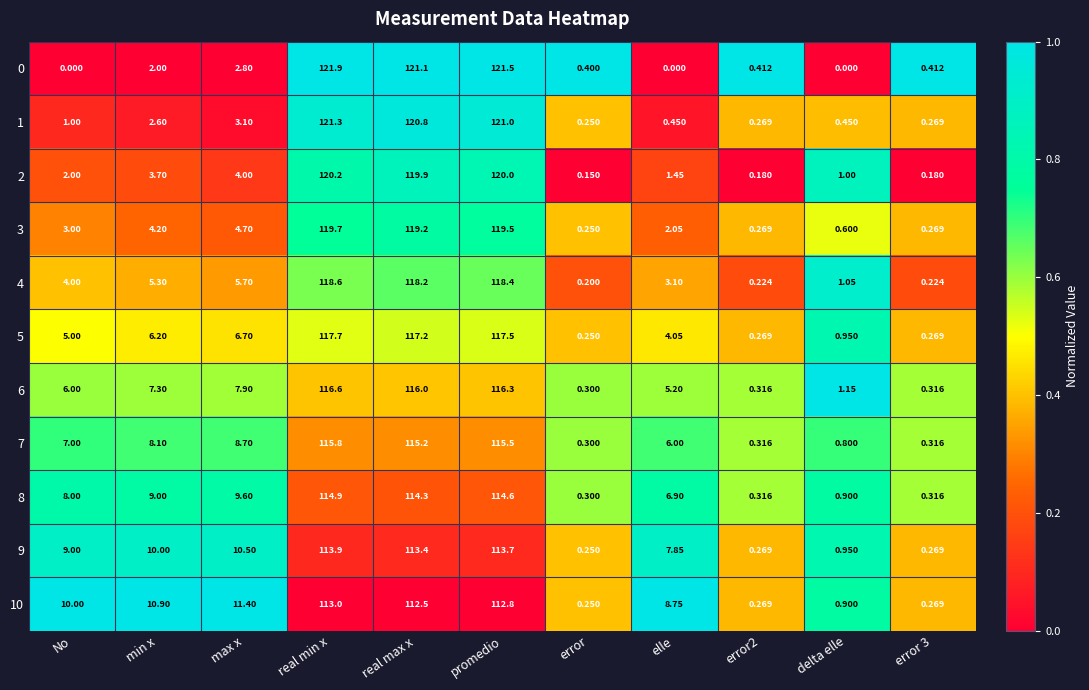

At which category is the sum across all series the highest?

real min x